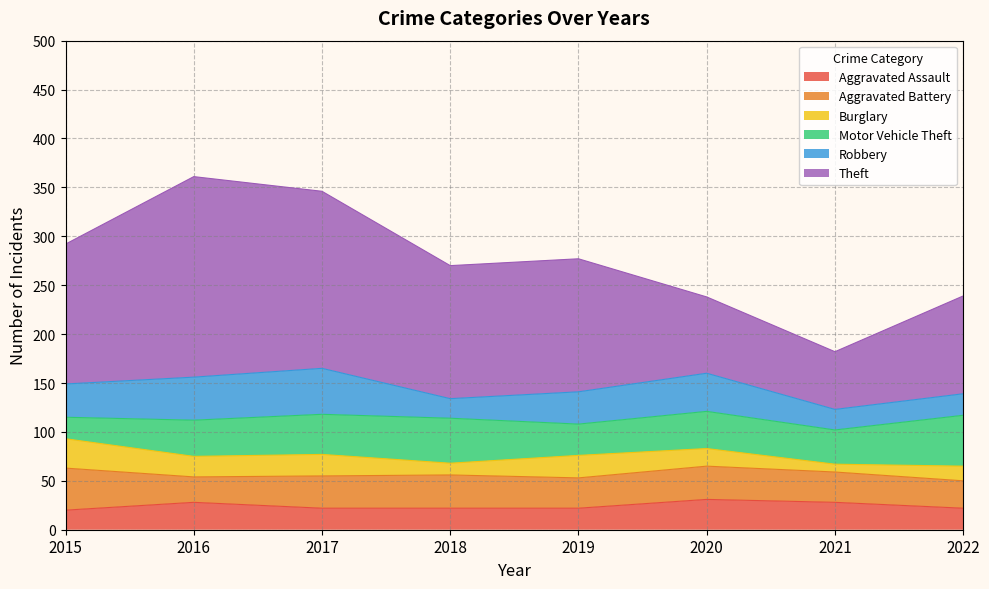

Reading left to right, list all the values displayed in this chart.

Aggravated Assault: 20	28	22	22	22	31	28	22
Aggravated Battery: 43	26	33	34	31	34	31	28
Burglary: 30	21	22	12	23	18	8	15
Motor Vehicle Theft: 22	37	41	46	32	38	35	52
Robbery: 34	44	47	20	33	39	21	22
Theft: 143	205	181	136	136	78	59	100